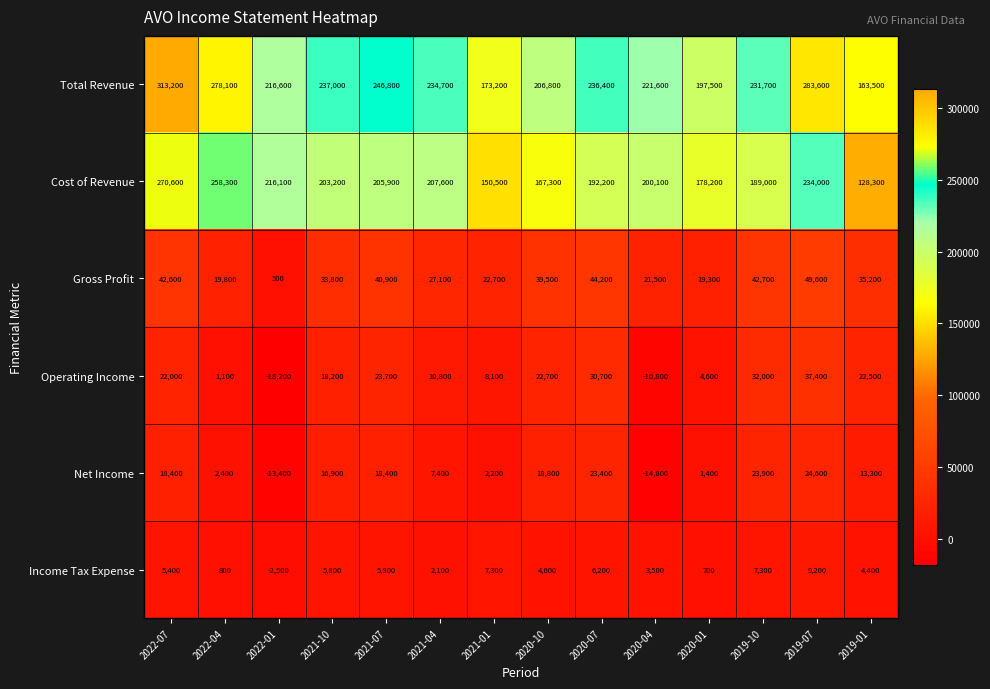

What is the difference between the highest and lowest values at 2019-07?

274400